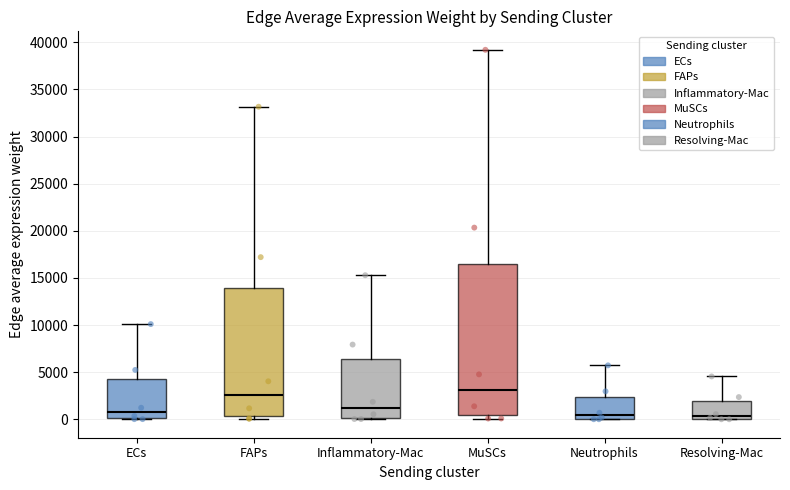

Comparing the boxes themselves (not the whiskers), which one is the tallest?

MuSCs